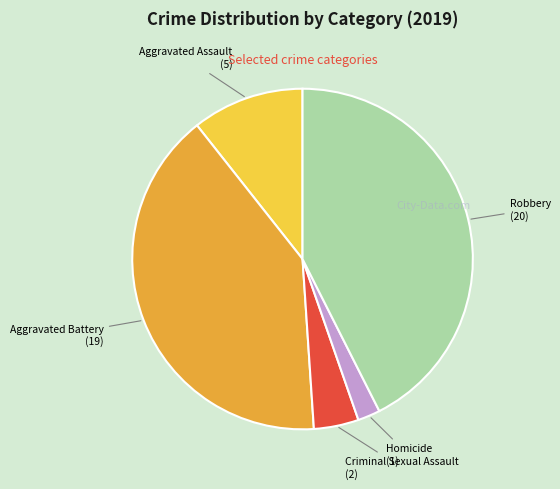

Rank the categories by value from lowest to highest.

Homicide, Criminal Sexual Assault, Aggravated Assault, Aggravated Battery, Robbery